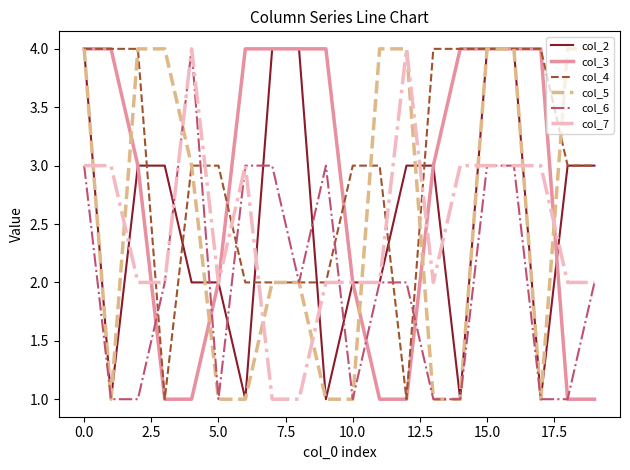

True or false: col_6 has more than 1 points higher than both neighbors.

True